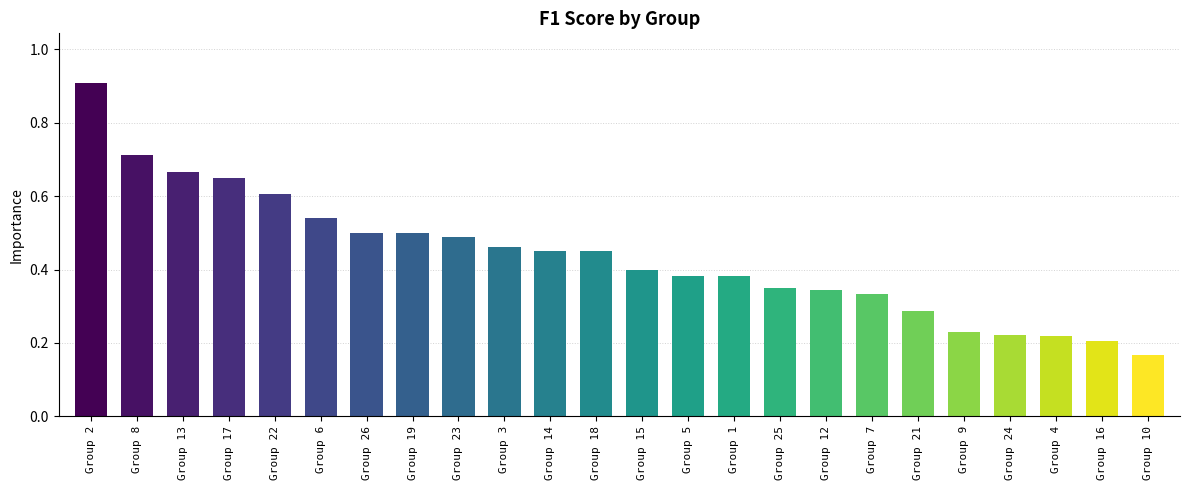

The chart shows a value of 0.3 at Group 26. True or false?

False